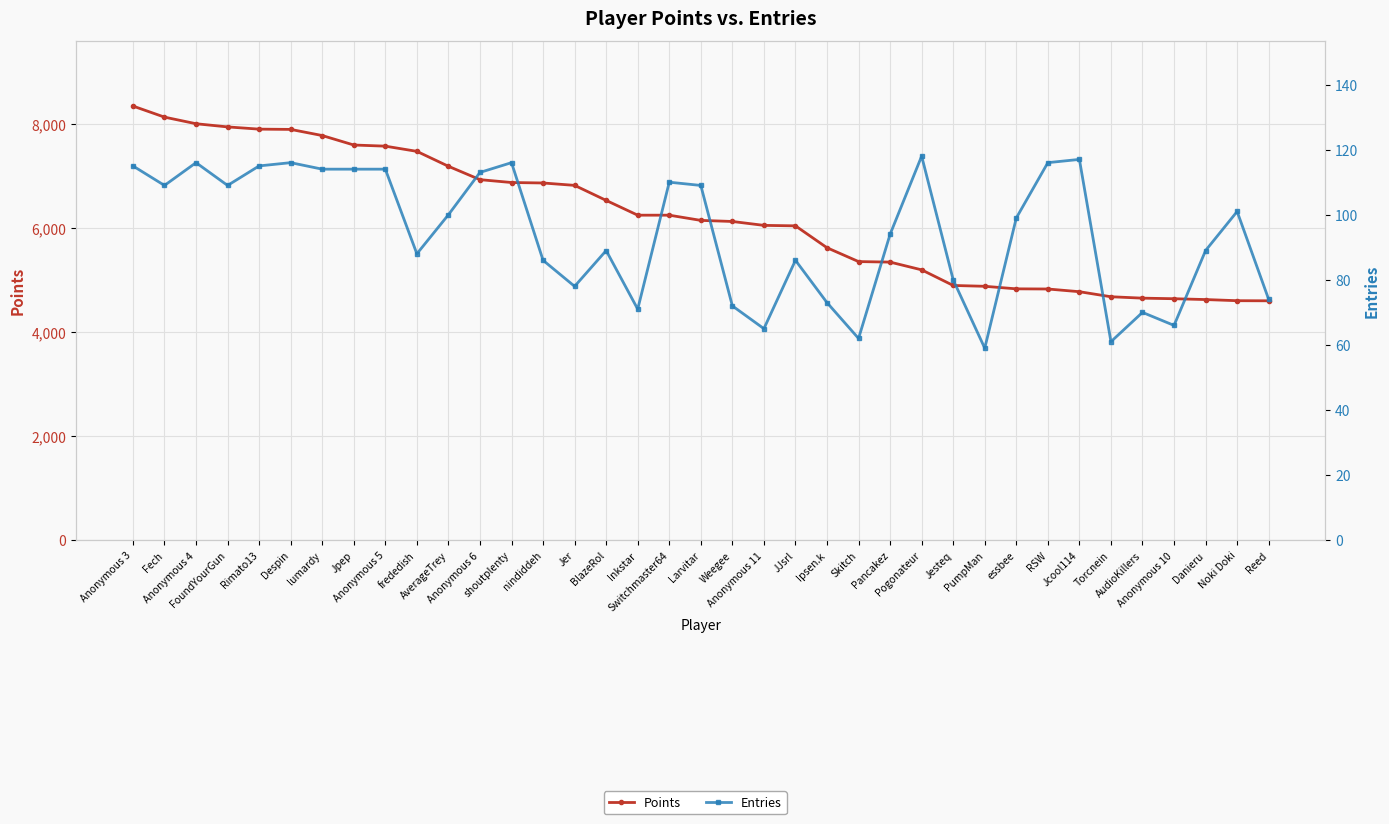

At how many categories does at least one series exceed 4797?

30